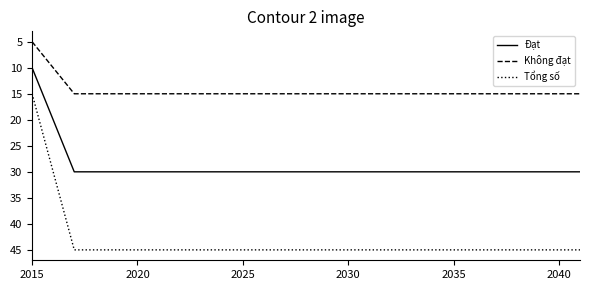

List the series in order of their peak value, lowest first.

Không đạt, Đạt, Tổng số